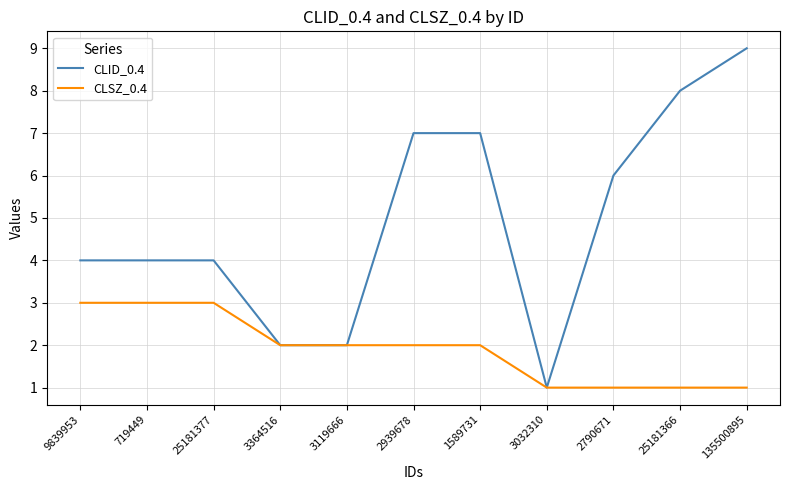

Reading left to right, extract all data points from this chart.

CLID_0.4: 4	4	4	2	2	7	7	1	6	8	9
CLSZ_0.4: 3	3	3	2	2	2	2	1	1	1	1